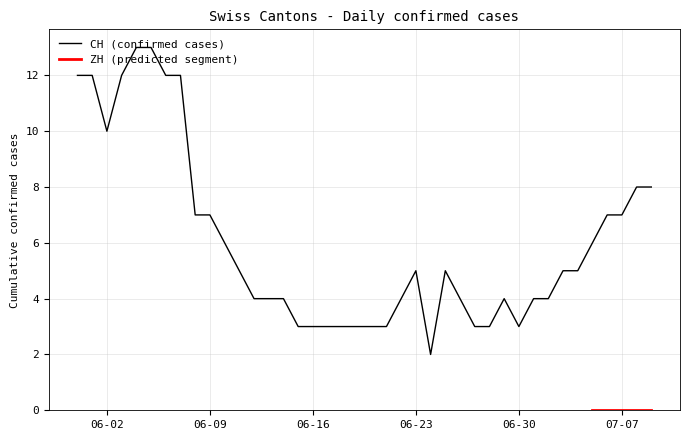

What is the highest value of the CH (confirmed cases) series?

13